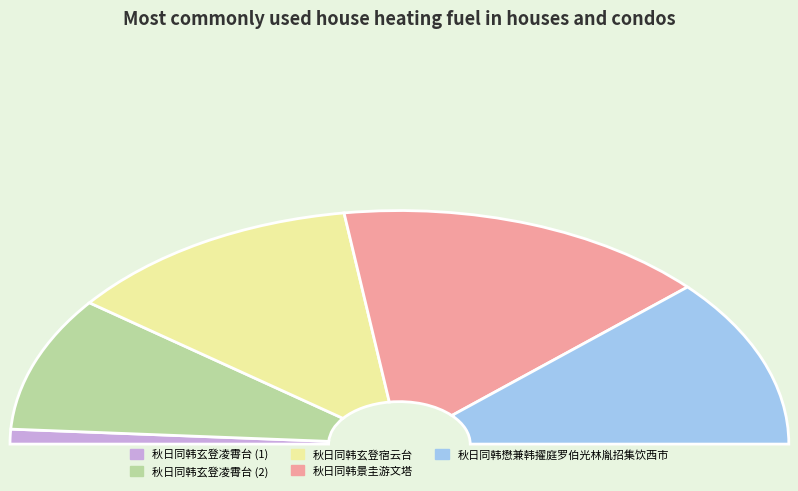

What is the total percentage of 秋日同韩玄登凌霄台 and 秋日同韩玄登宿云台?

43.4%